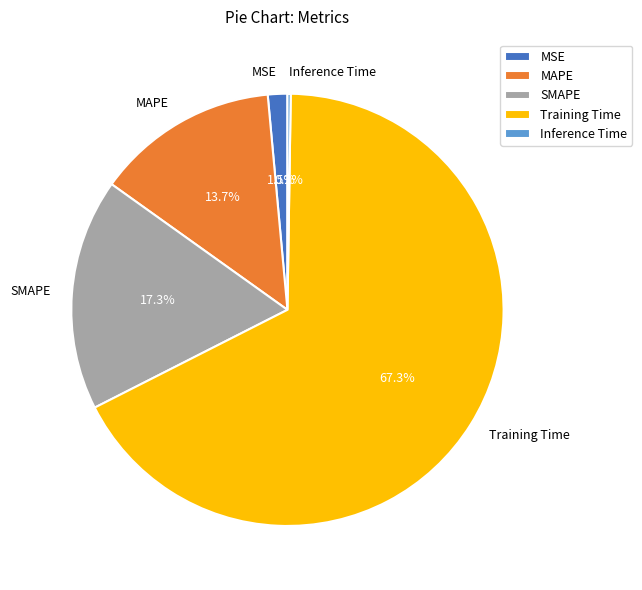

Does any single category account for the majority?

Yes